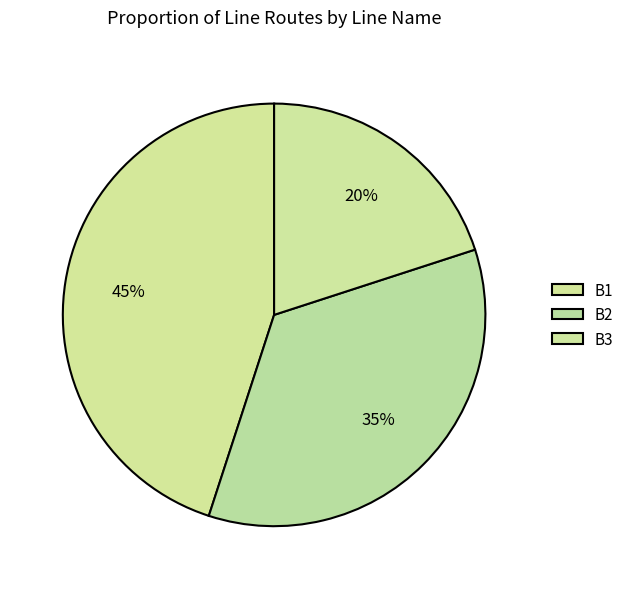

Between B2 and B1, which is larger?

B1